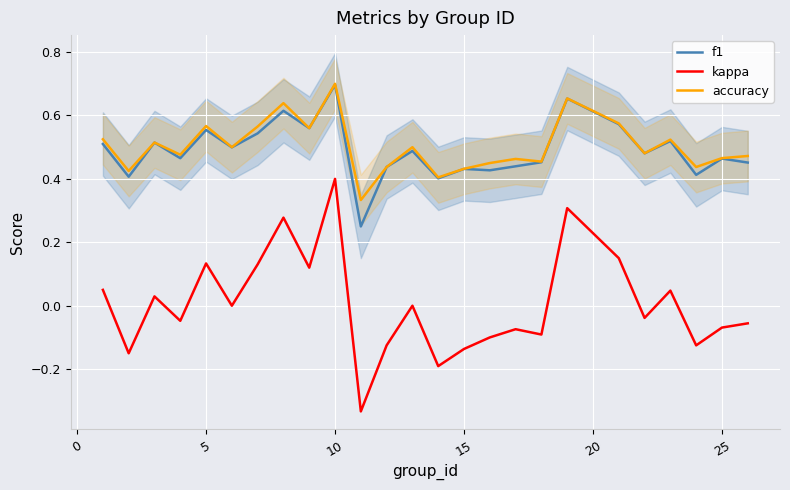

True or false: kappa and accuracy intersect in this chart.

False